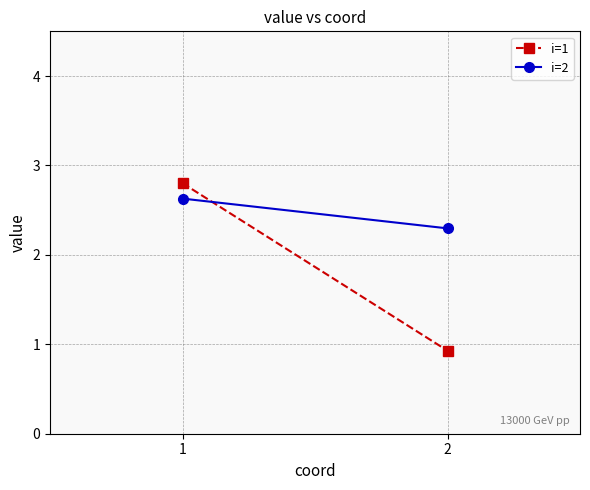

Which series has the largest total across all categories?

i=2